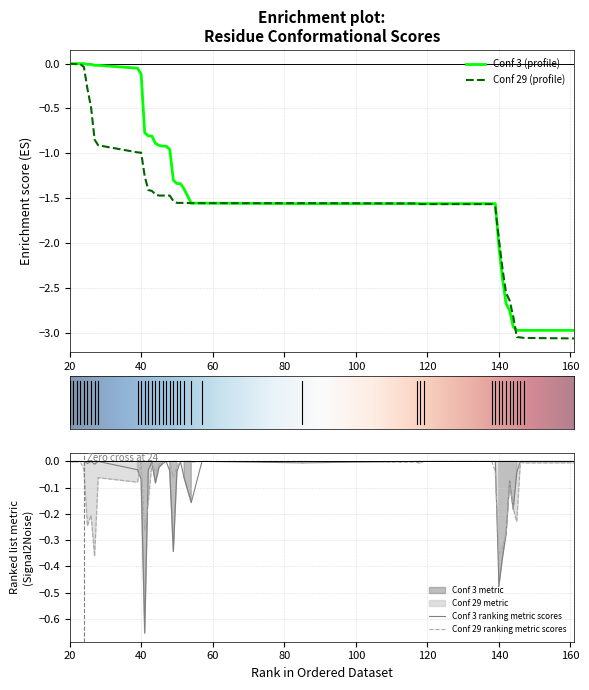

True or false: Conf 3 and Conf 29 intersect in this chart.

True